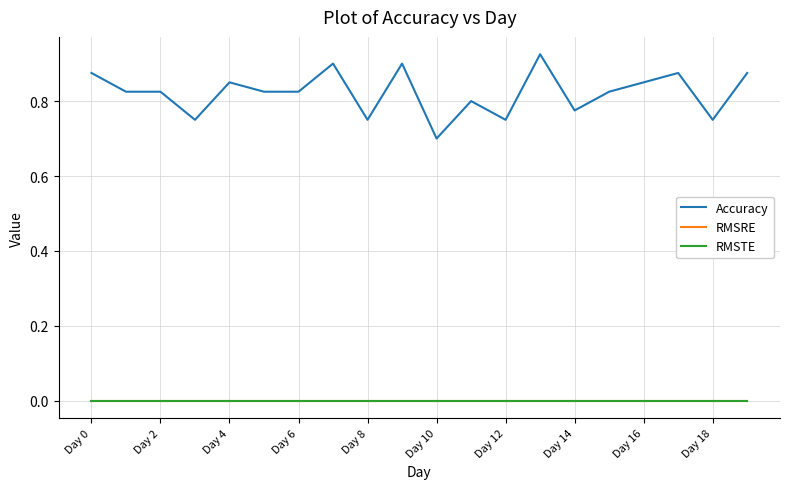

Does the chart display data point markers on the line(s)?

No